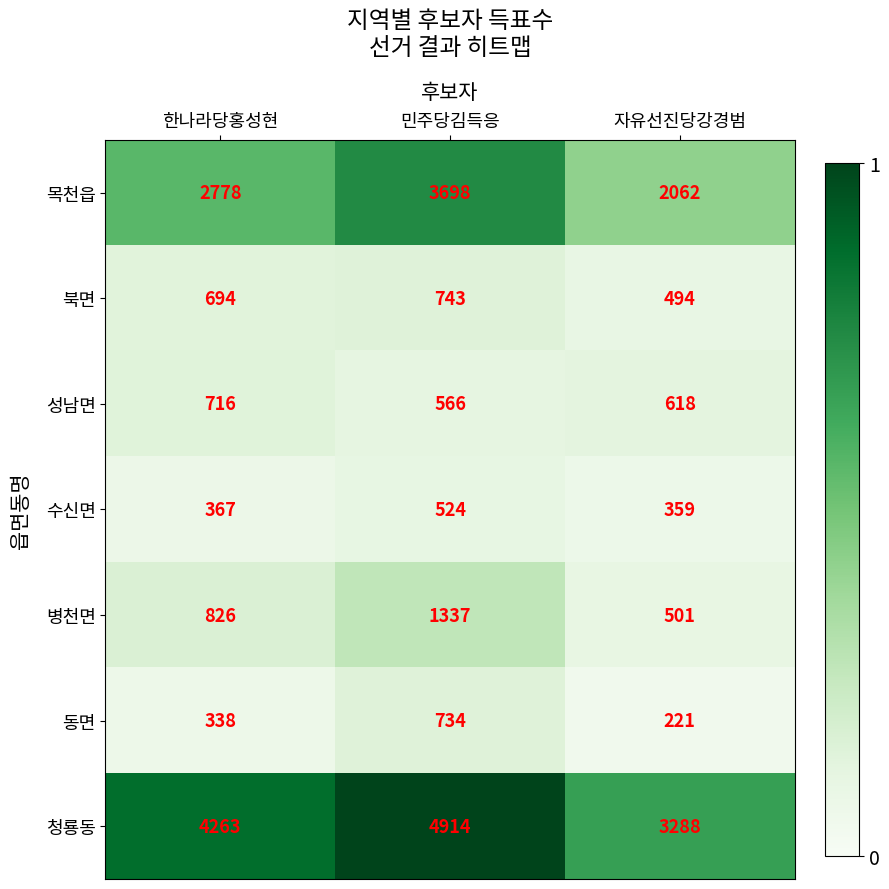

Is it true that 청룡동 equals 1003 at 한나라당홍성현?

False